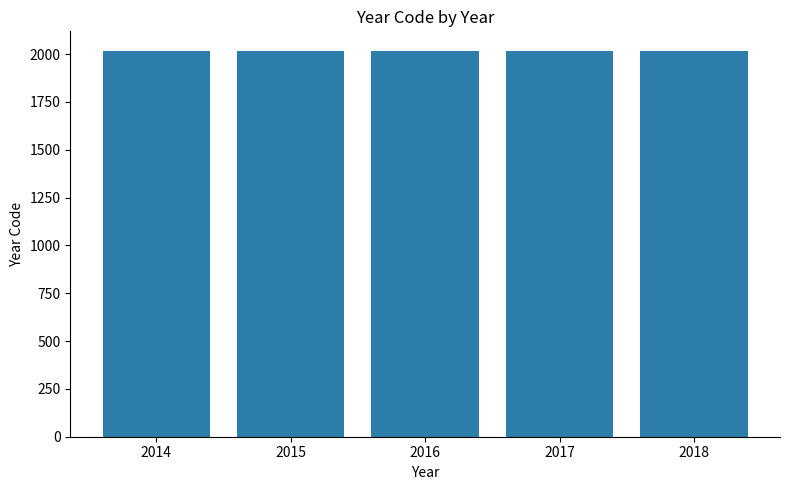

What is the difference between the maximum and minimum values?

4